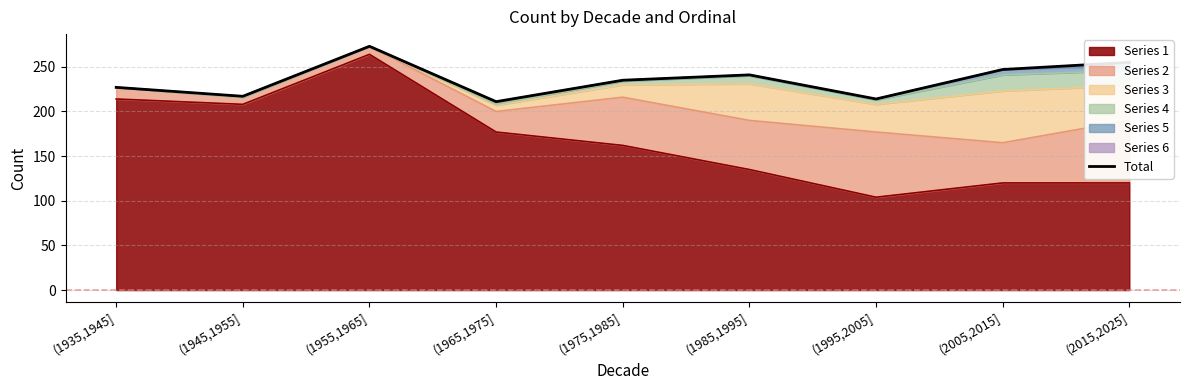

What is the greatest value displayed?

273